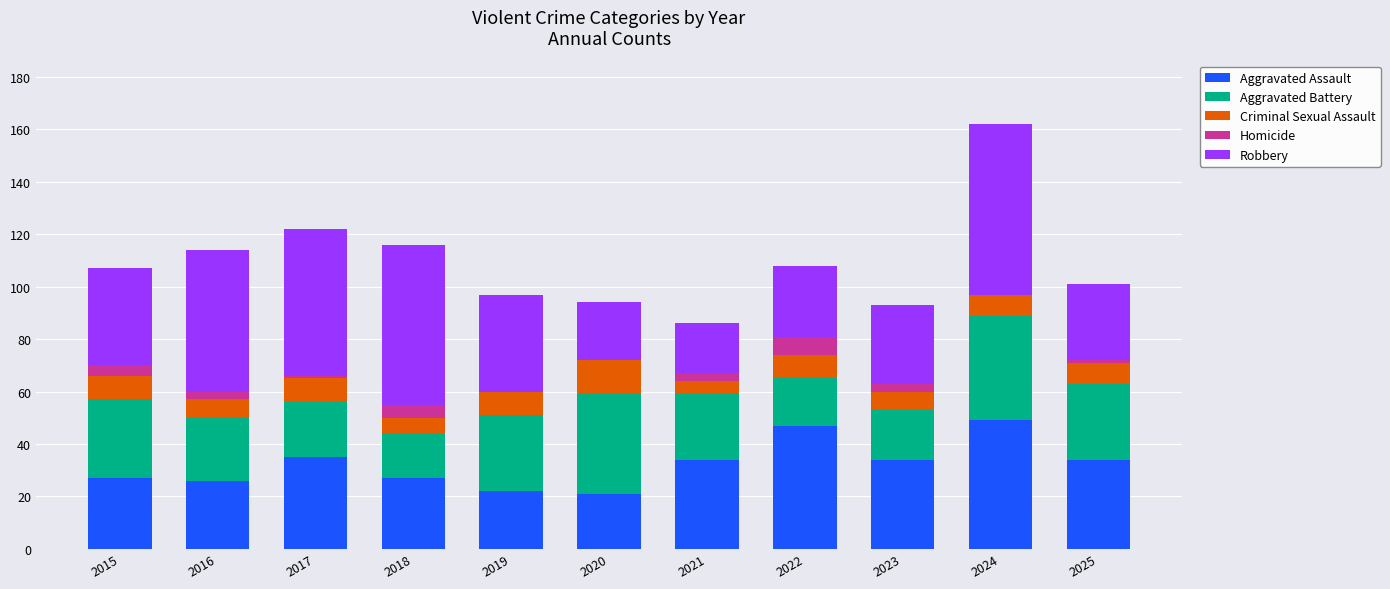

What is the total value across all series at 2018?

116